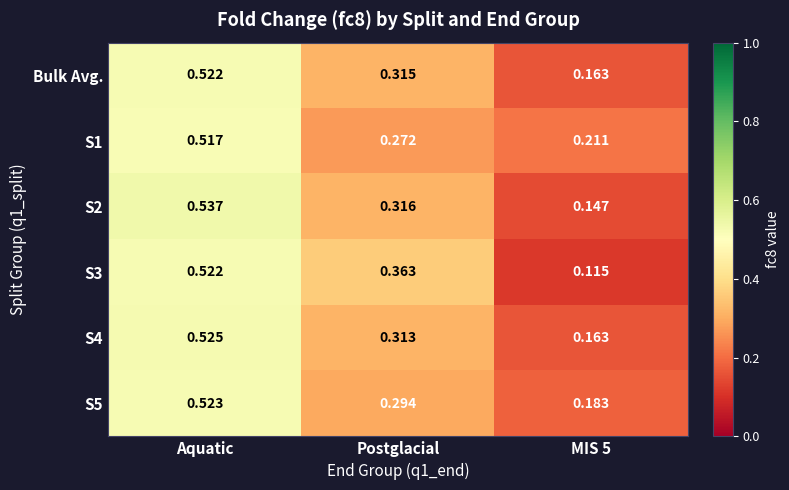

Is the value of S3 at Aquatic greater than the value of S5 at Aquatic?

No